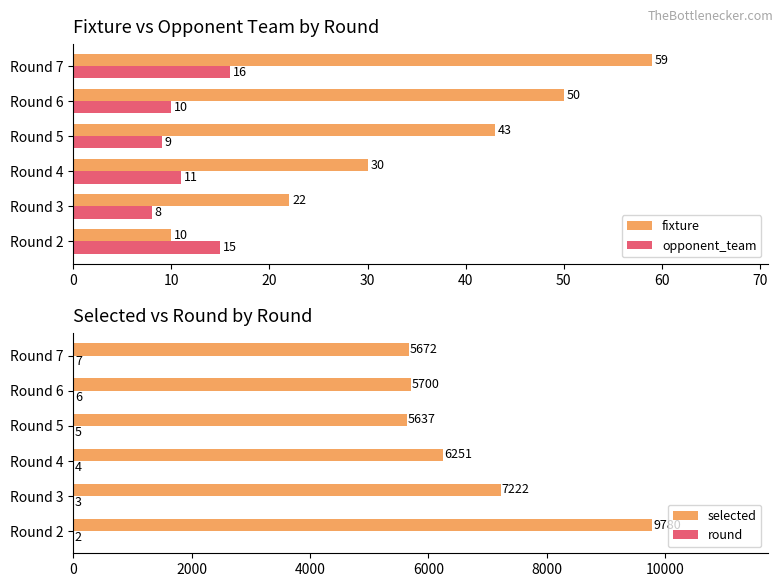

True or false: opponent_team has a value of 15 at Round 2.

True